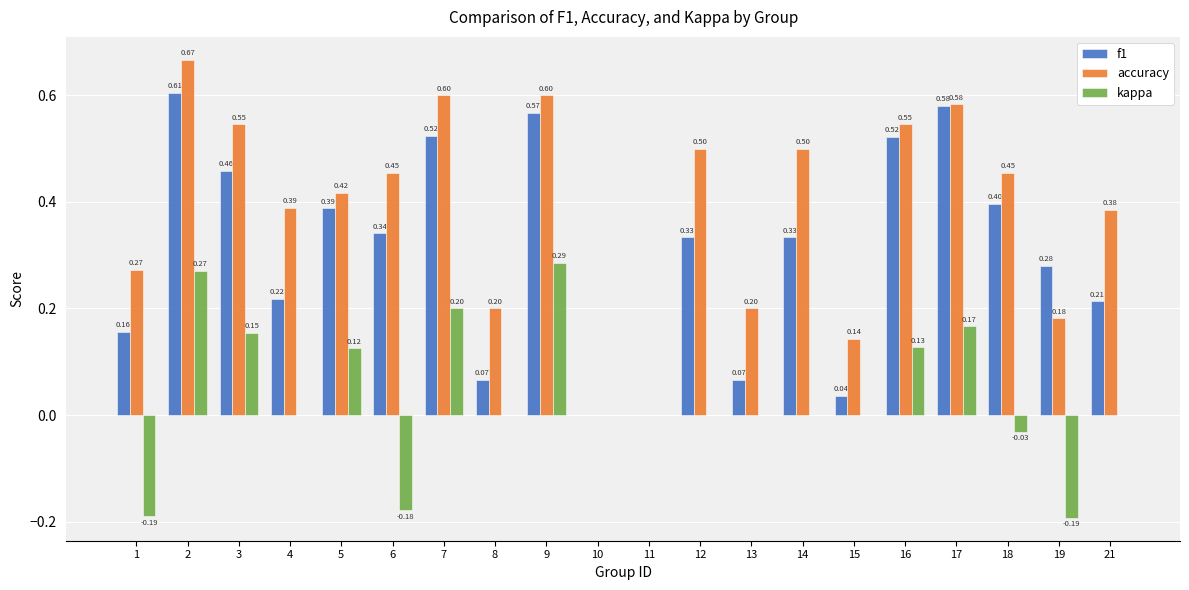

Is the value of kappa at 1 greater than the value of f1 at 13?

No